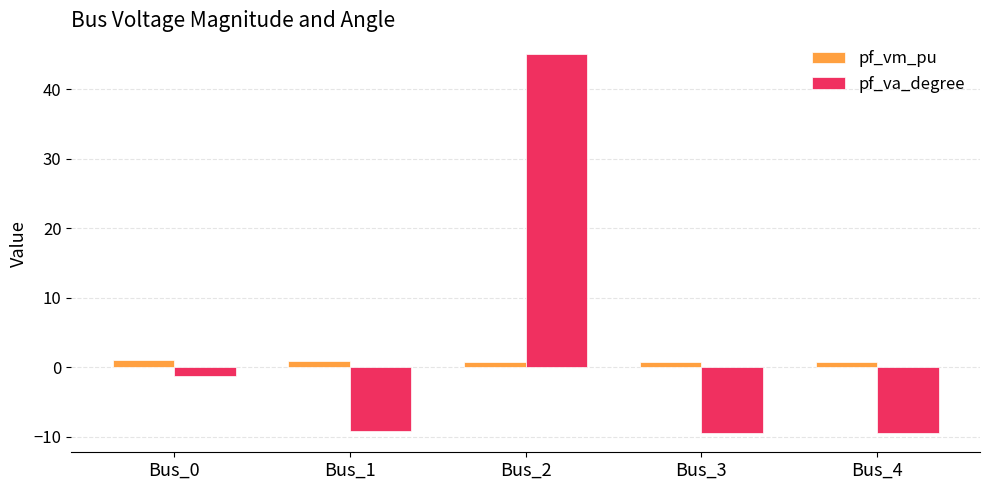

Which series has the widest spread of values?

pf_va_degree